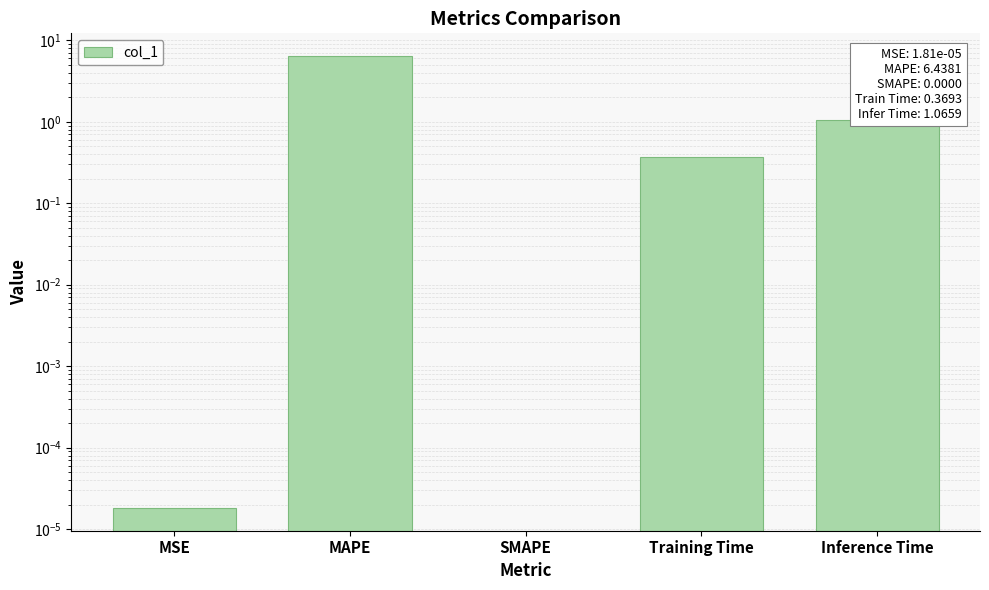

How many values exceed 0?

4